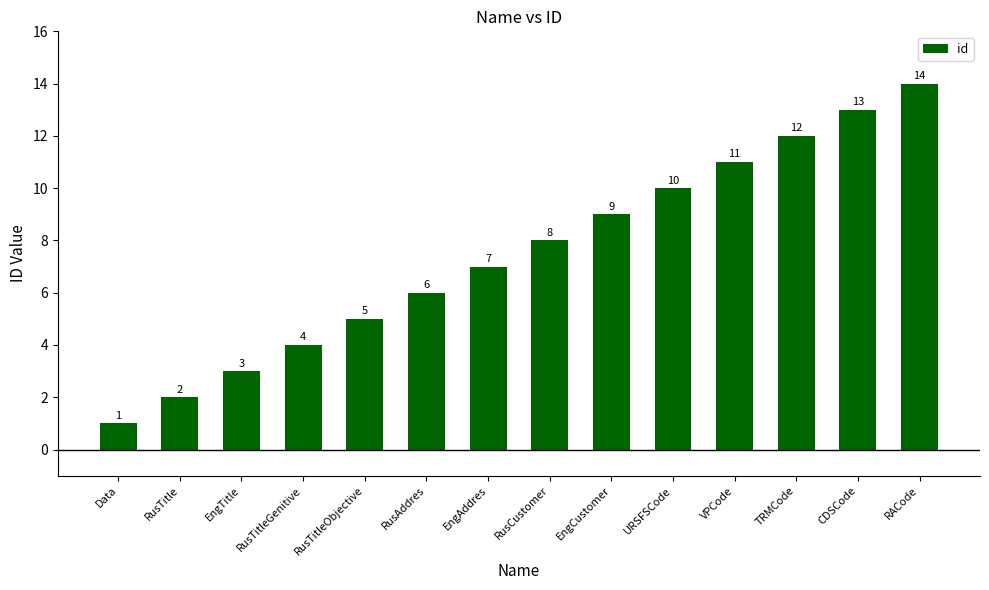

The chart shows a value of 12 at TRMCode. True or false?

True